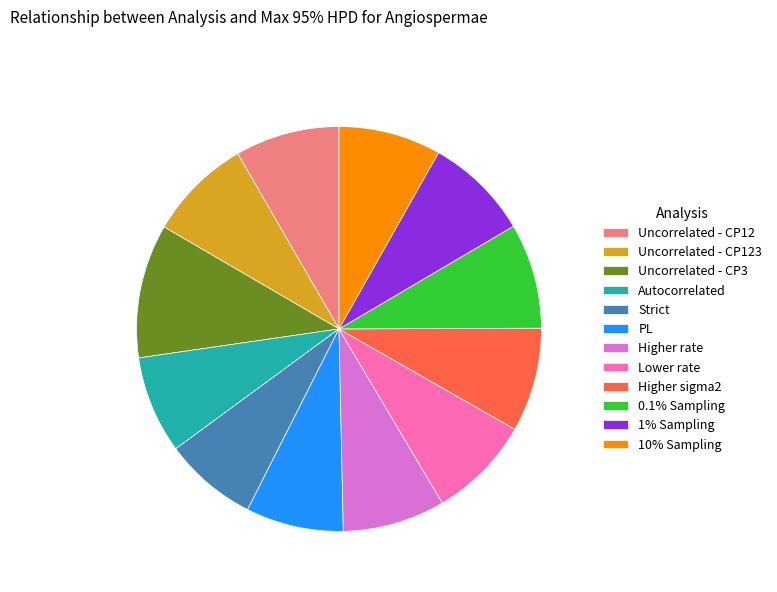

What is the ratio of the value at 0.1% Sampling to the value at Higher rate?

1.0